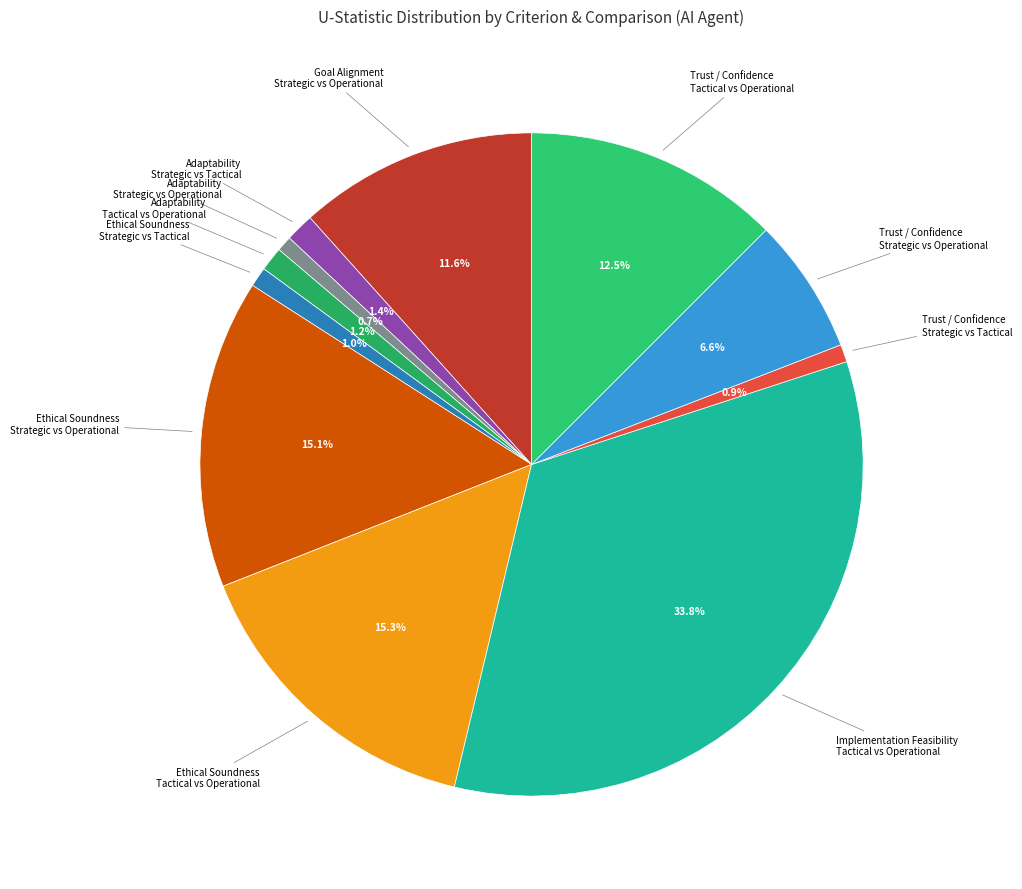

To the nearest percent, what is the average slice percentage?

9%